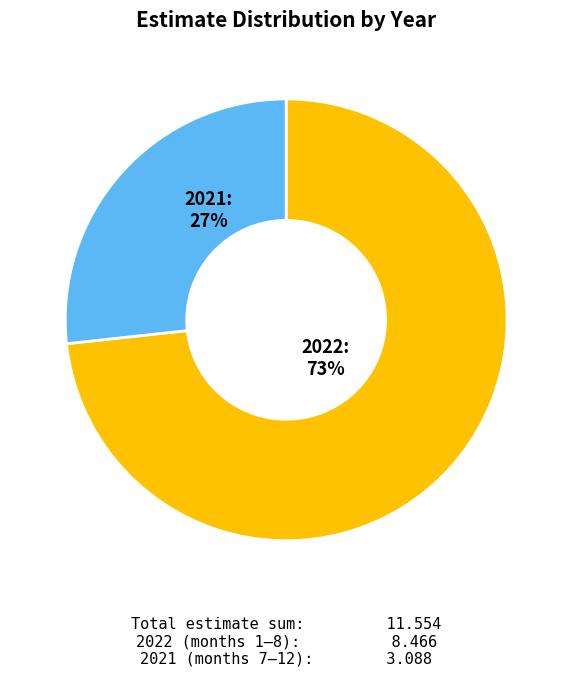

Is there a majority slice in this chart?

Yes